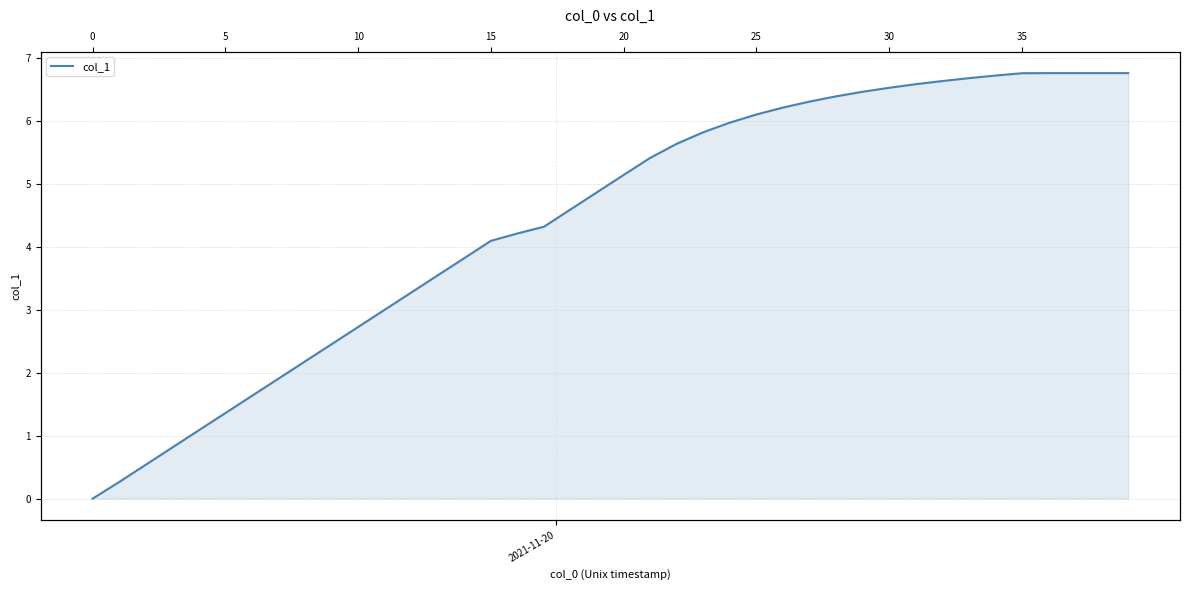

How many values are above zero?

39